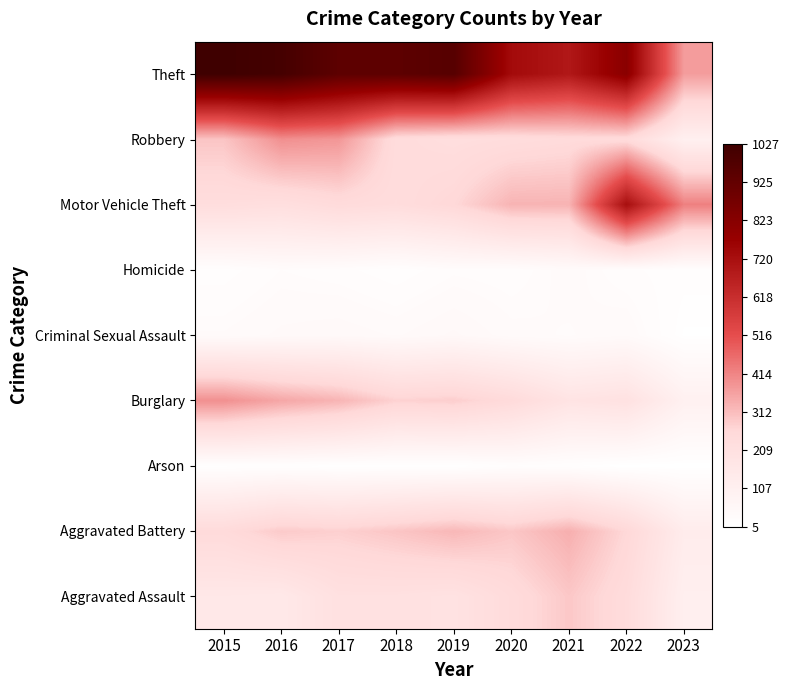

What is the spread (max minus min) of values at 2021?

677